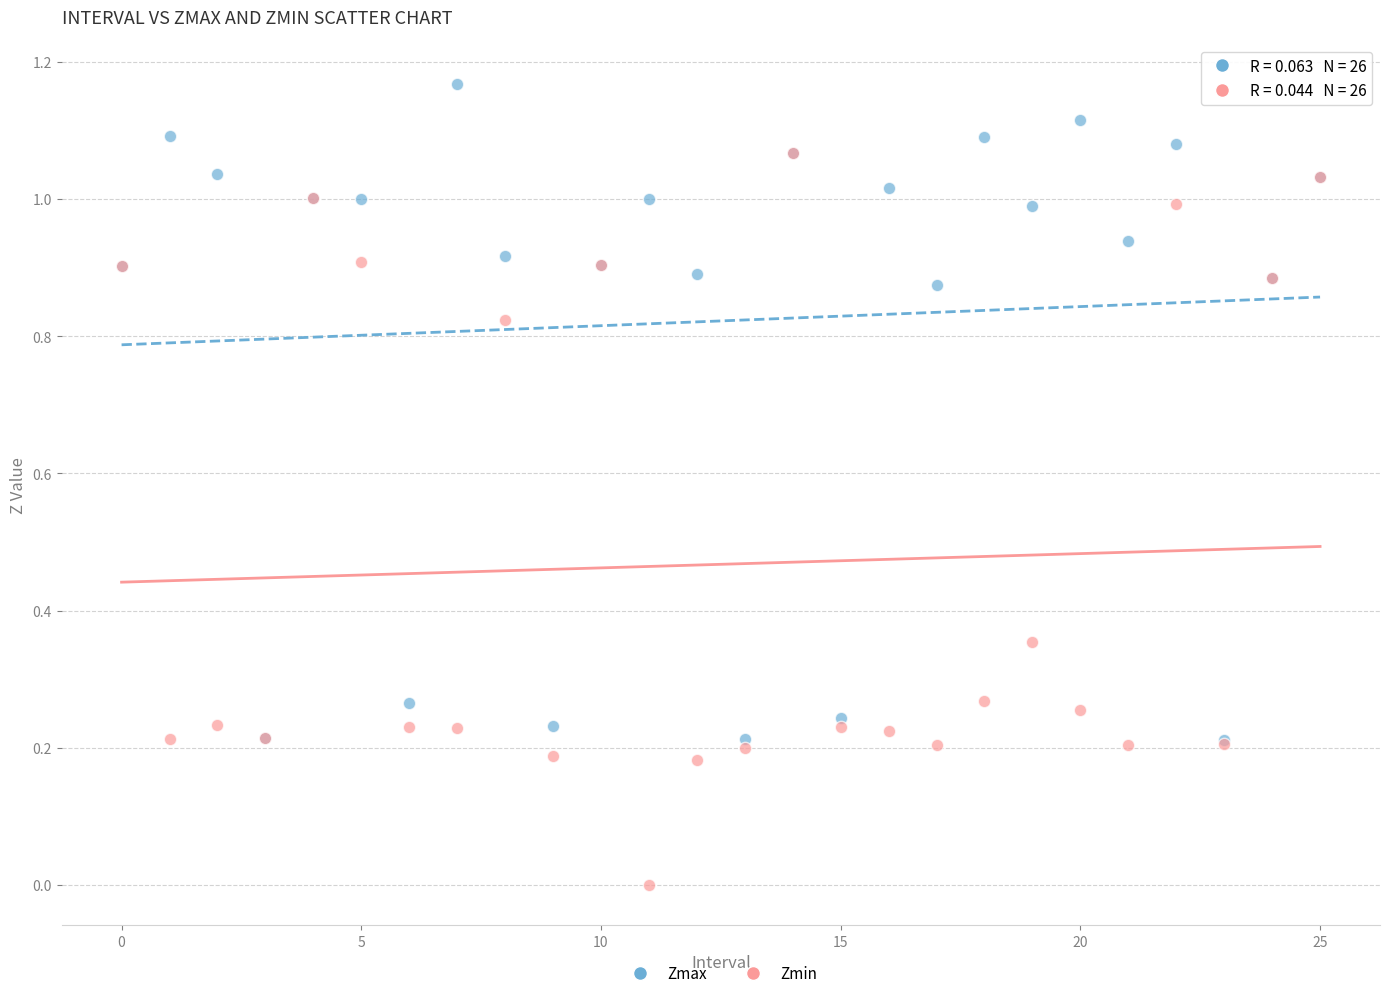

What are all the series names shown in the legend?

Zmax, Zmin